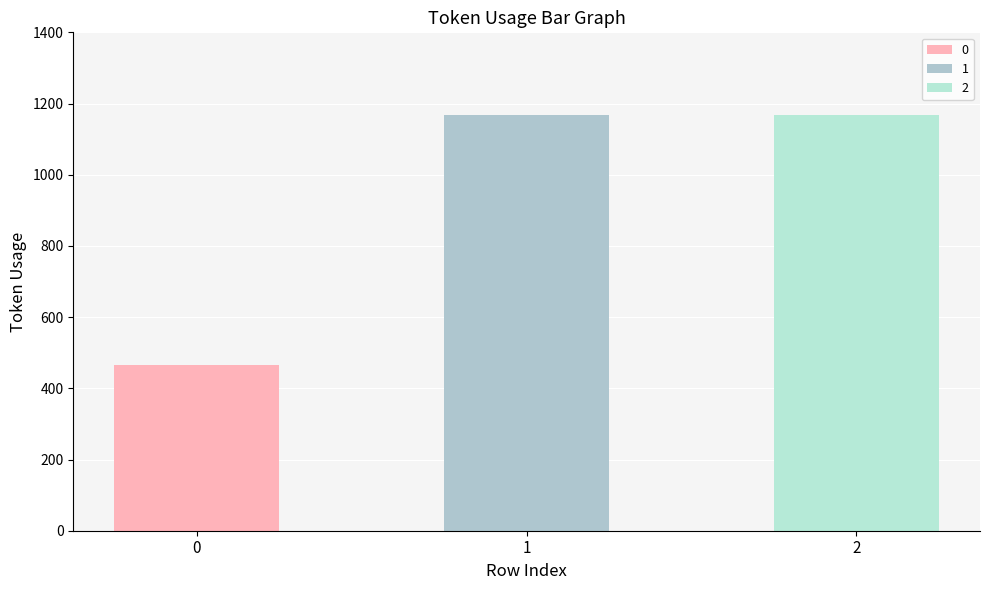

The value at 0 is 465. True or false?

True